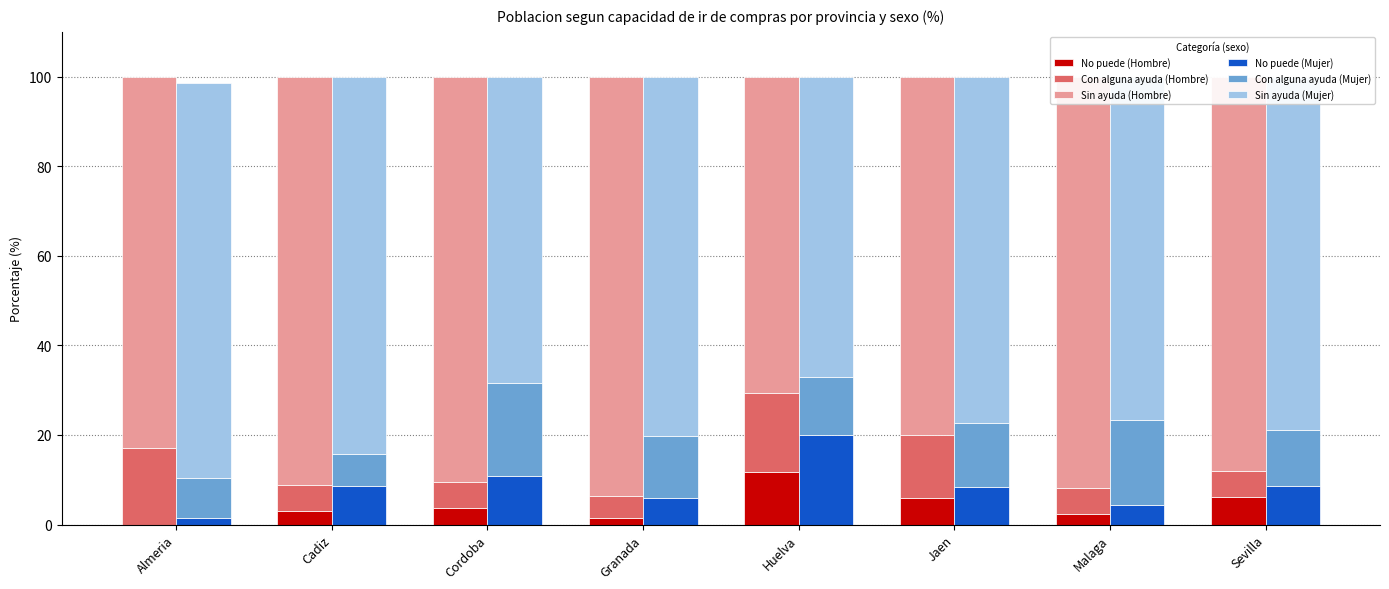

What is the average value of the Con alguna ayuda (Mujer) series?

13.6